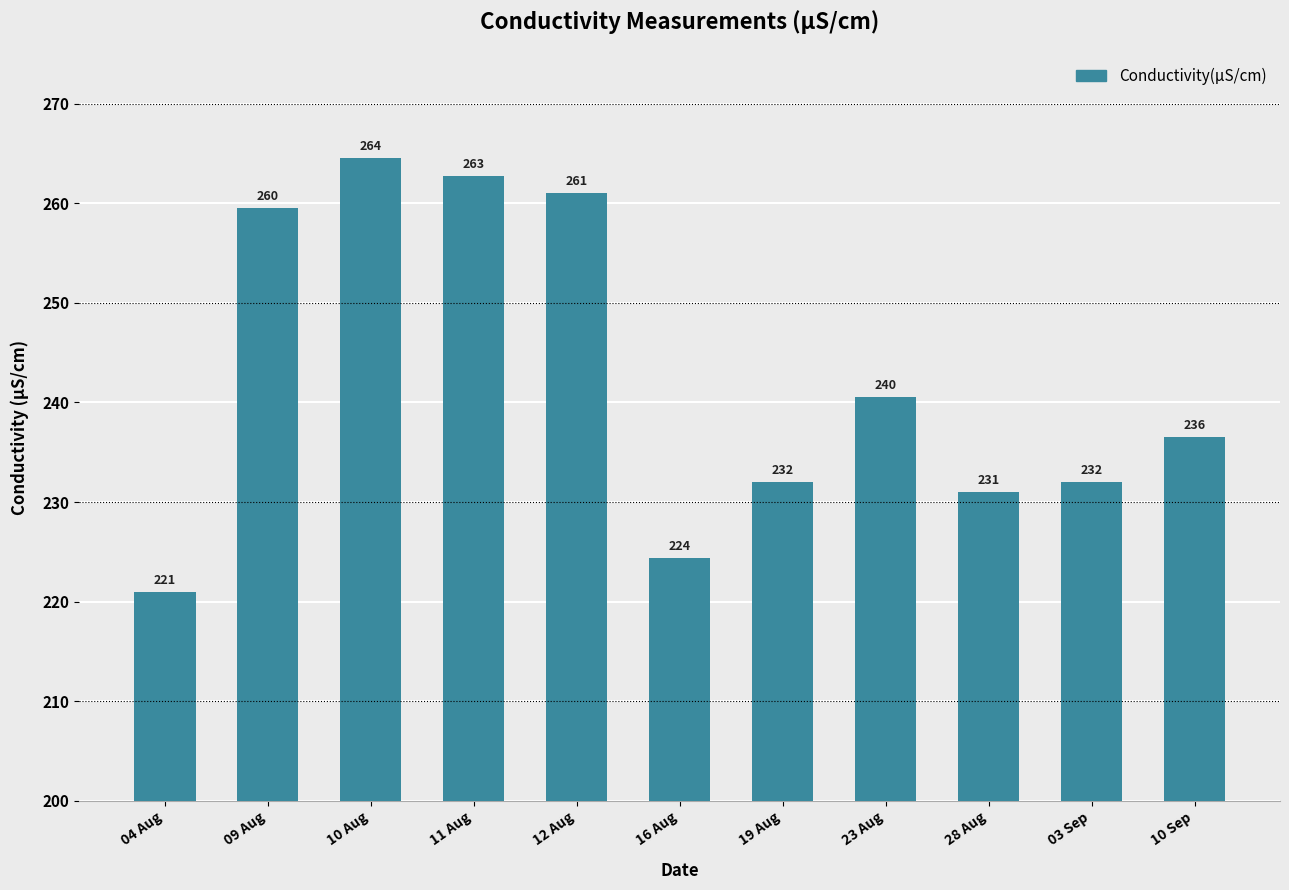

Approximately how many times larger is the value at 19 Aug compared to 10 Sep?

1.0